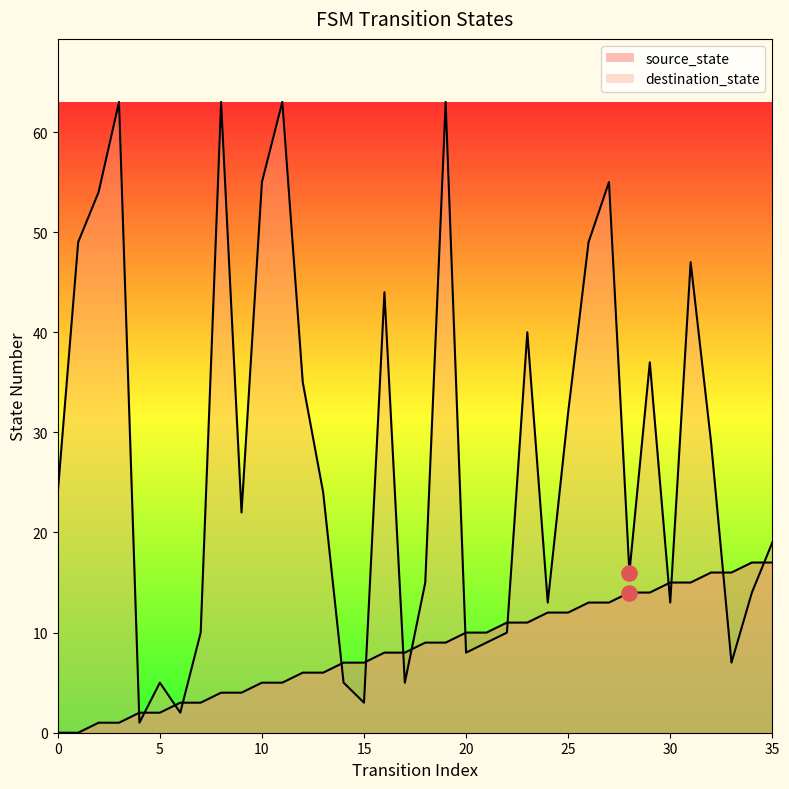

What is the total value across all series at 21?

19